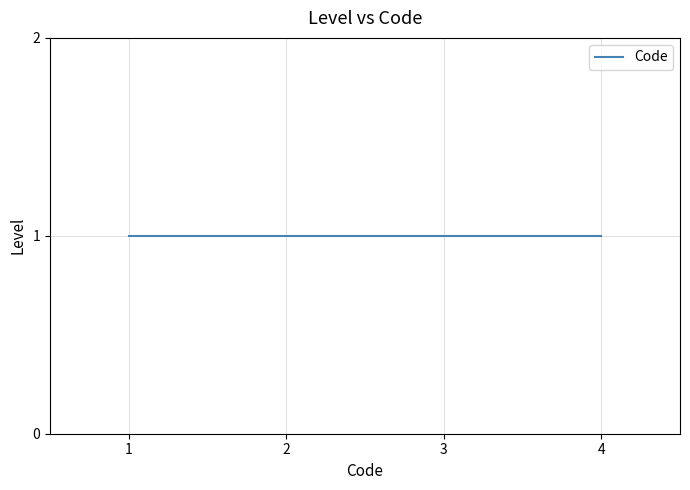

Reading left to right, list all the values displayed in this chart.

1=1	1=2	1=3	1=4